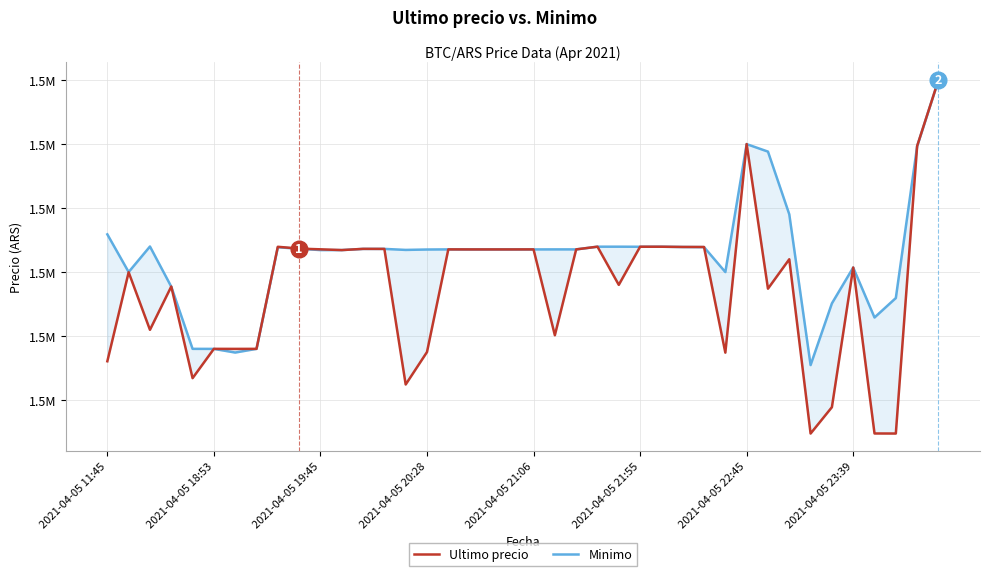

The value of Minimo at 2021-04-05 20:28 is 1518858.0. True or false?

True